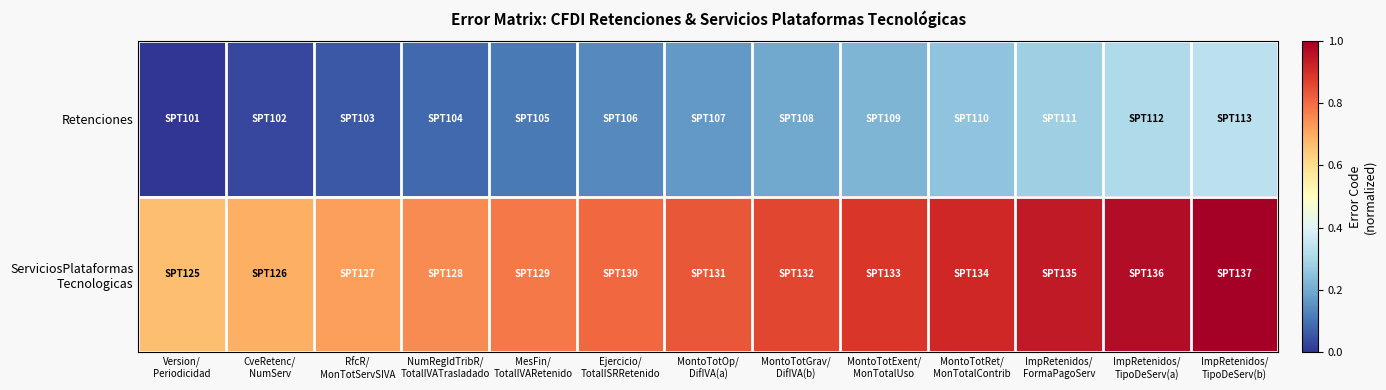

Between Version/ Periodicidad and ImpRetenidos/ FormaPagoServ, which series saw the biggest shift?

Retenciones